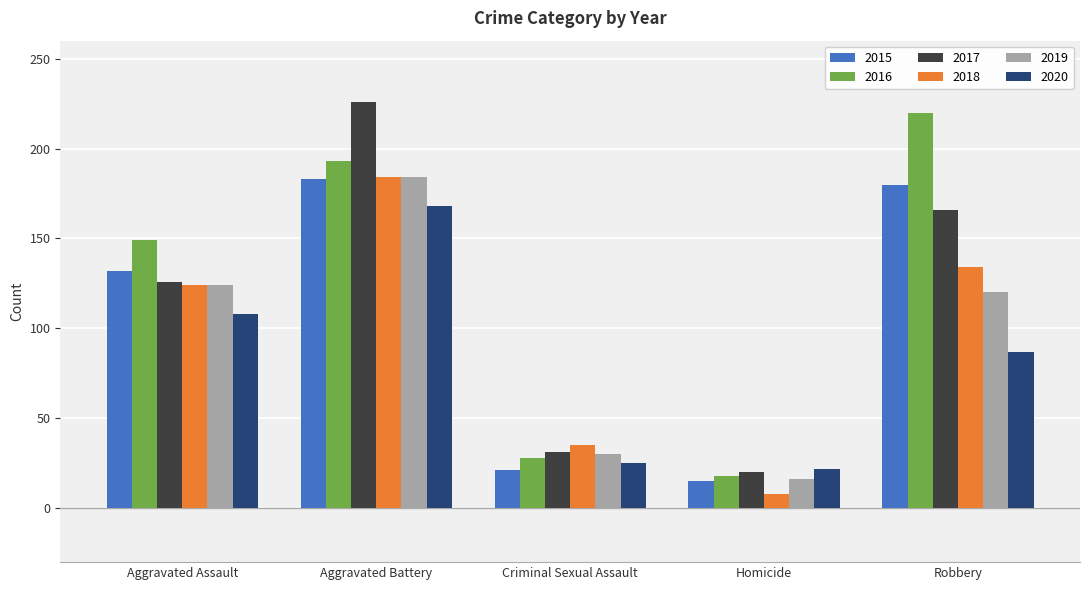

How many bars are there in each group?

6